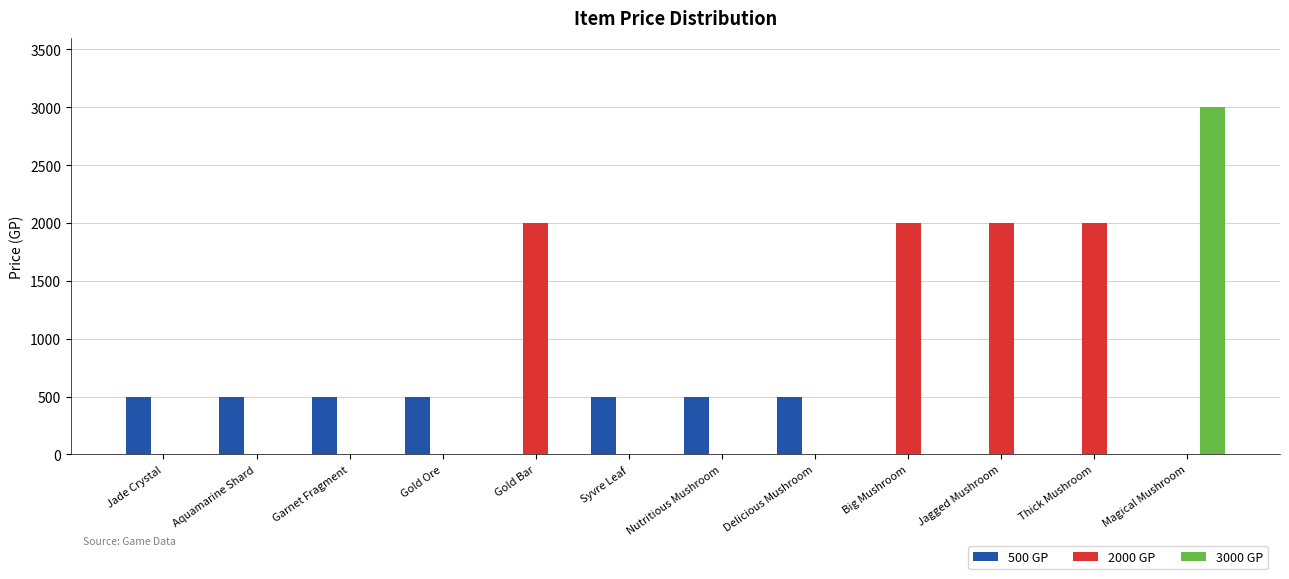

What is the average value of the 3000 GP series?

250